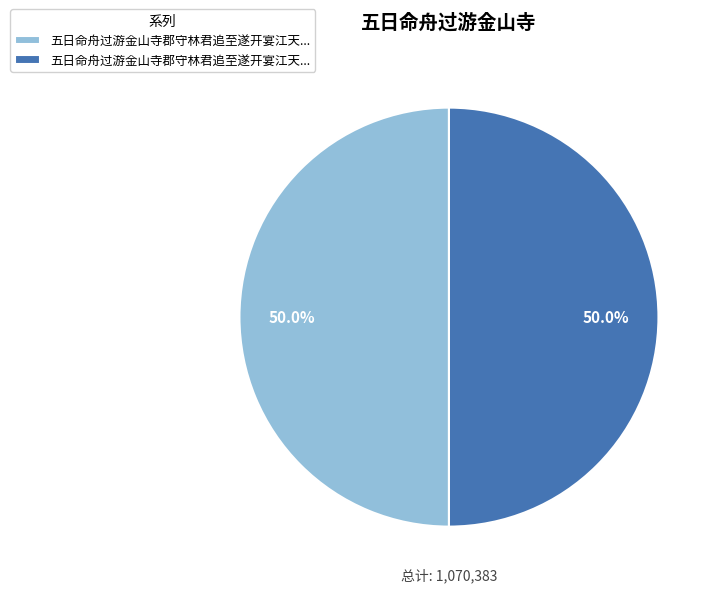

Count the number of slices in the pie.

2